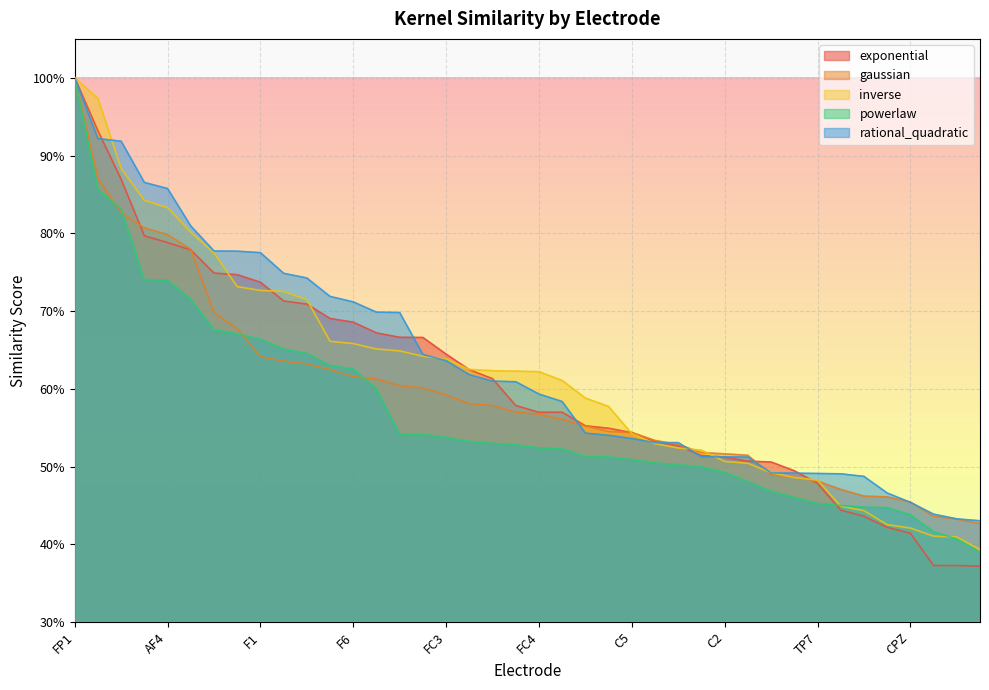

At which category is the sum across all series the highest?

FP1